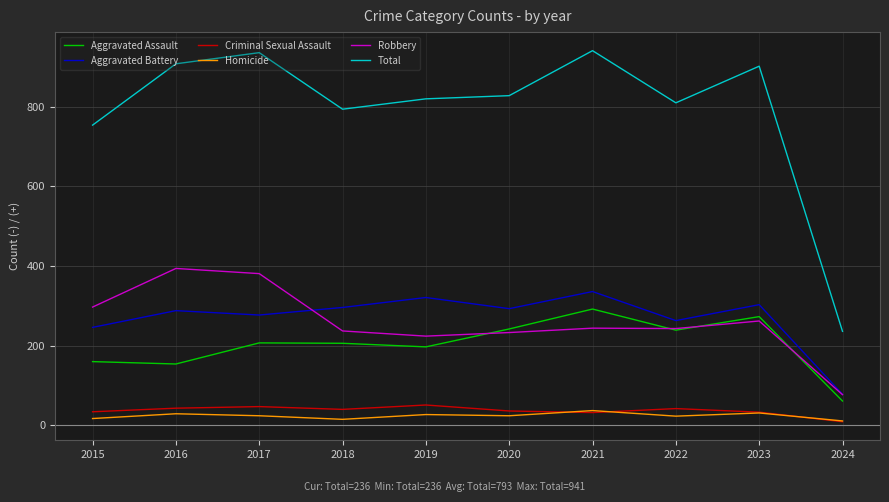

At which label is Total closest to 588?

2015